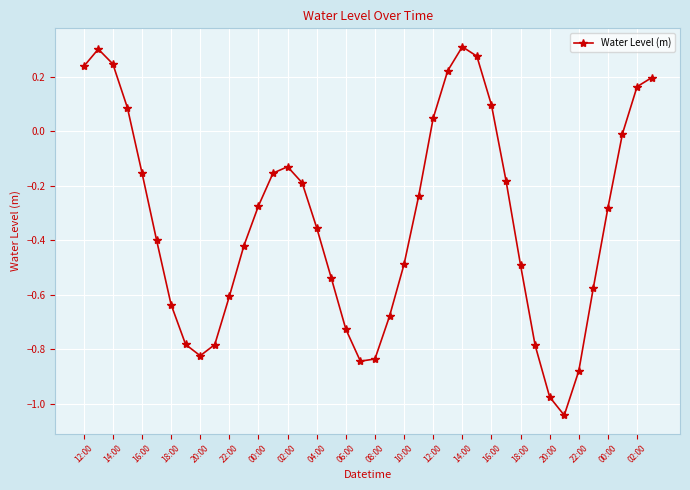

What is the difference between the maximum and minimum values?

1.4